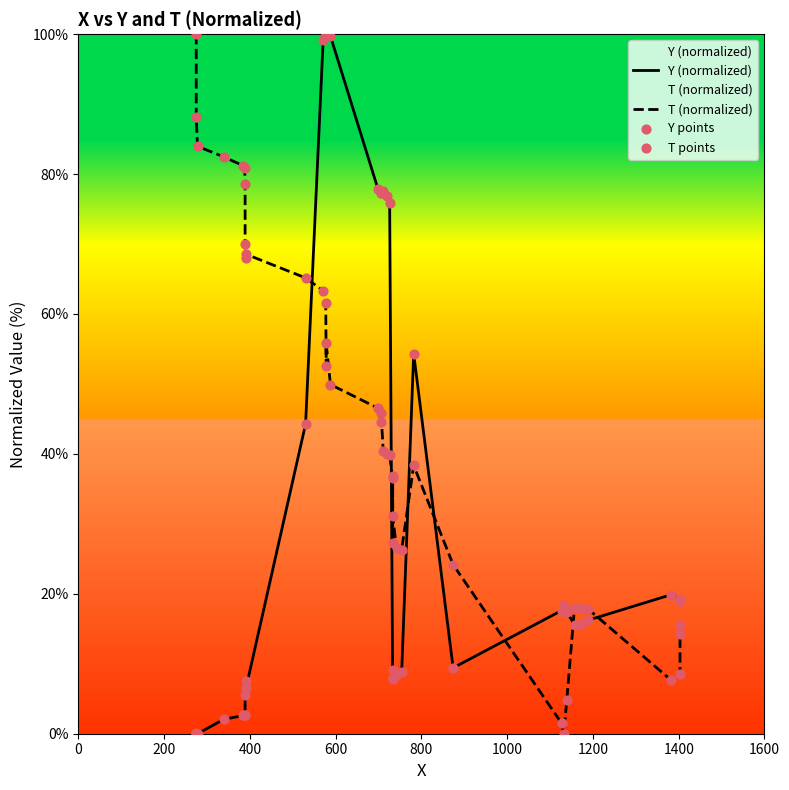

Which series has the largest total across all categories?

T (normalized)